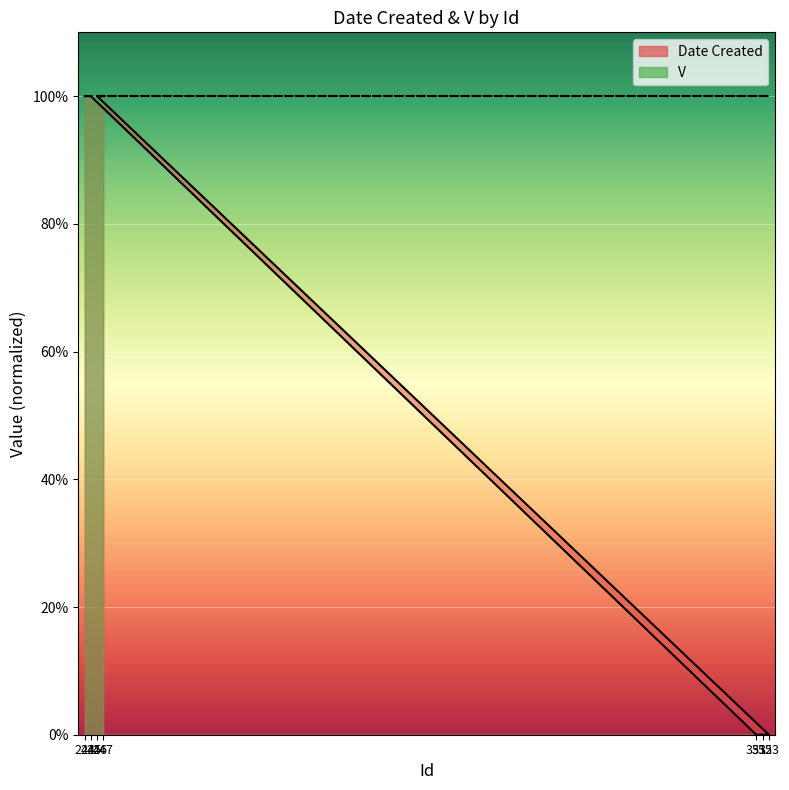

The chart shows a value of 0 at 352. True or false?

True